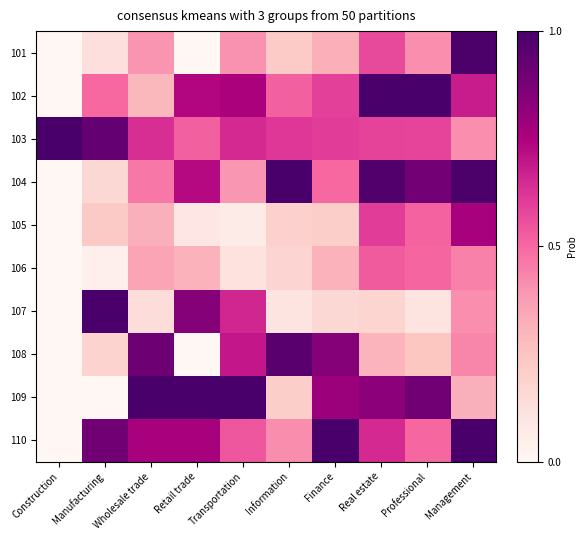

How many data points does each series have?

10